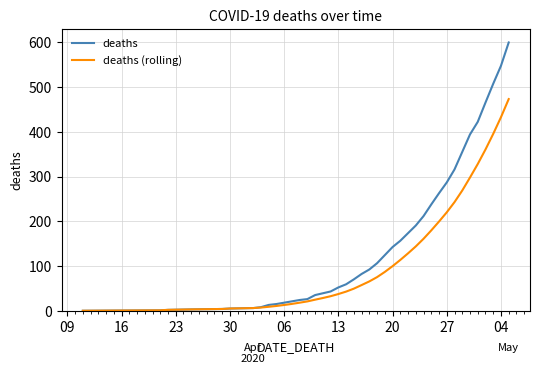

Which series has the largest range (max minus min)?

deaths